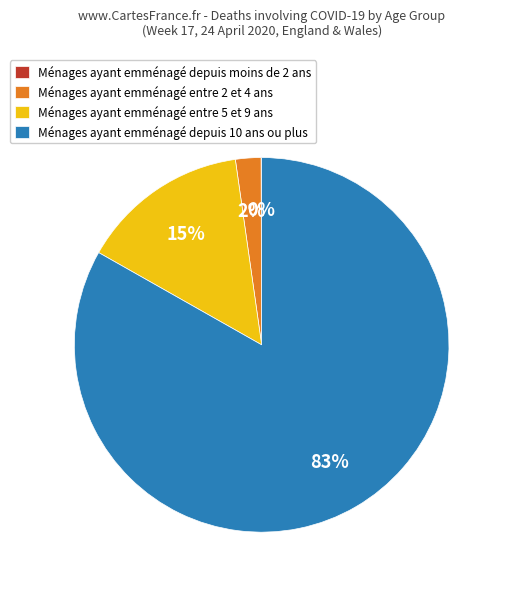

Which has a higher value, Ménages ayant emménagé depuis 10 ans ou plus or Ménages ayant emménagé entre 5 et 9 ans?

Ménages ayant emménagé depuis 10 ans ou plus